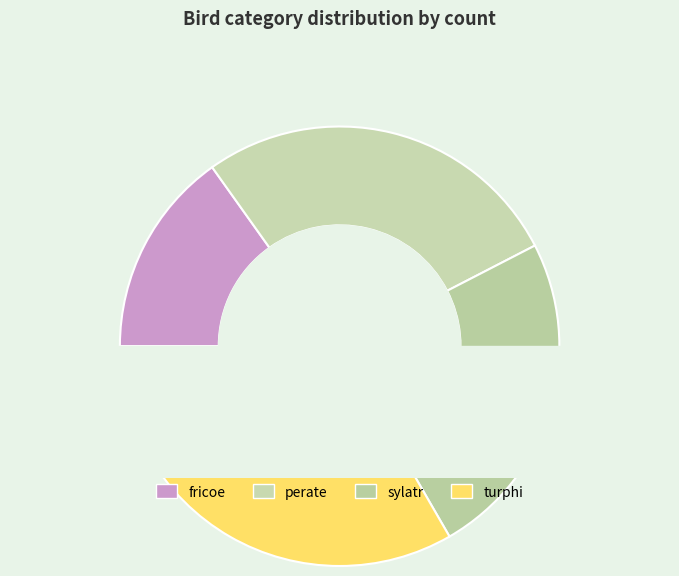

Which category has the smallest portion of the pie?

fricoe